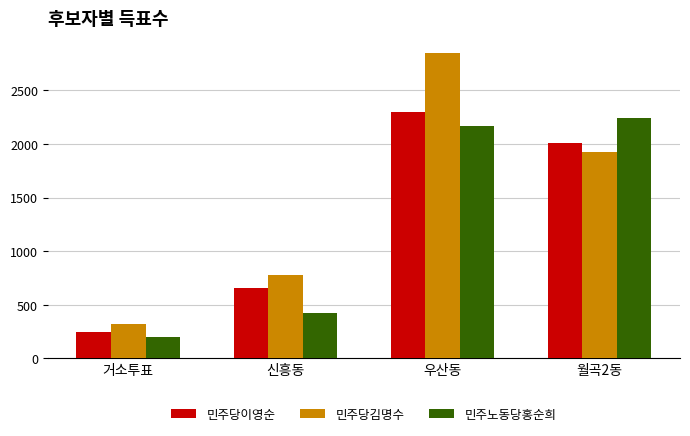

What is the maximum value for 민주노동당홍순희?

2239